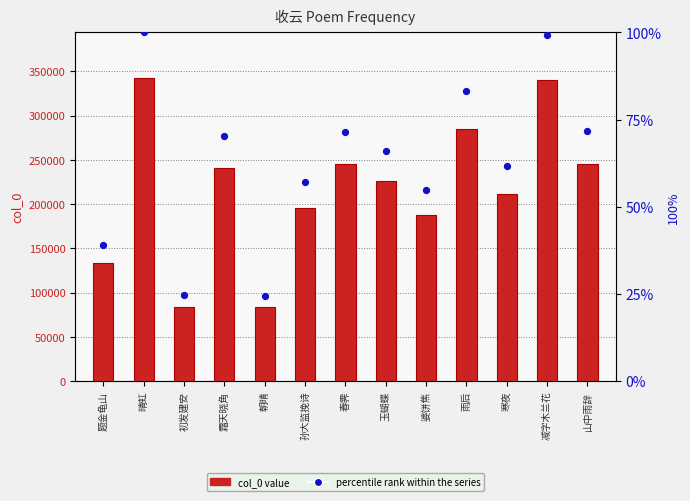

Which series contains the highest Y value?

col_0 value